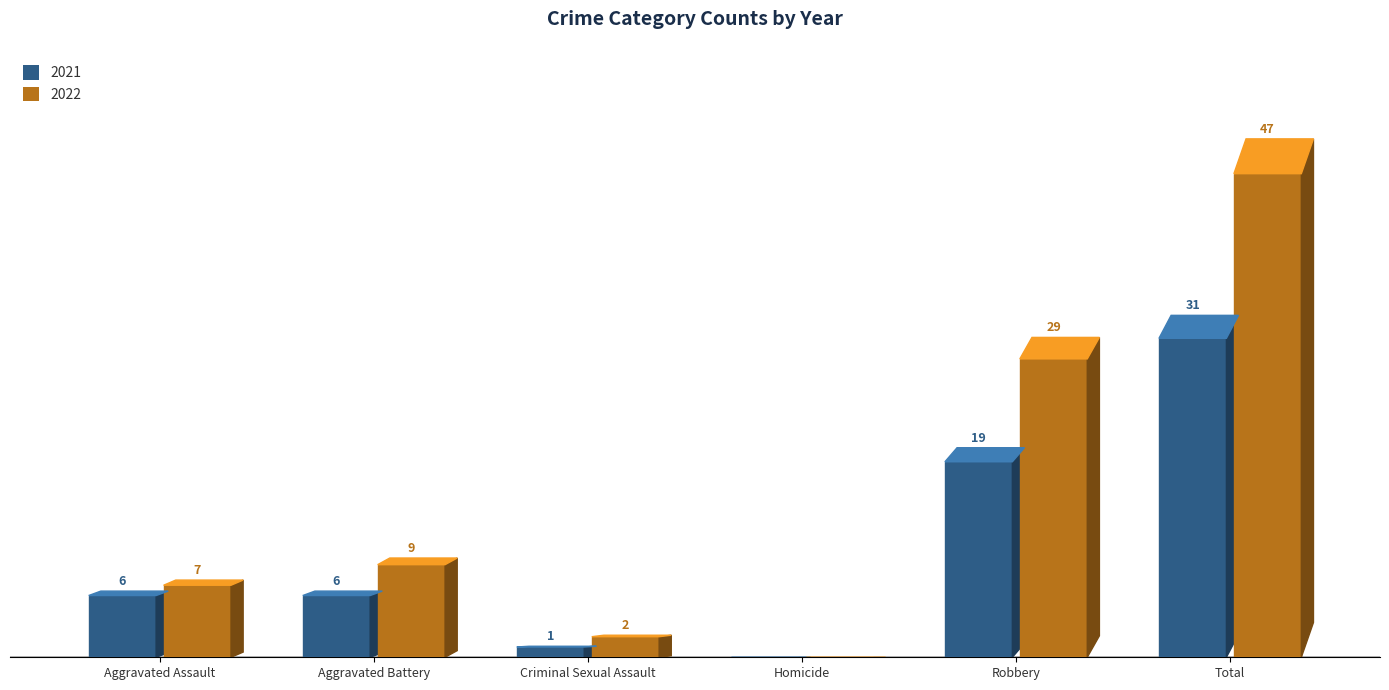

True or false: 2021 has a value of 30 at Robbery.

False